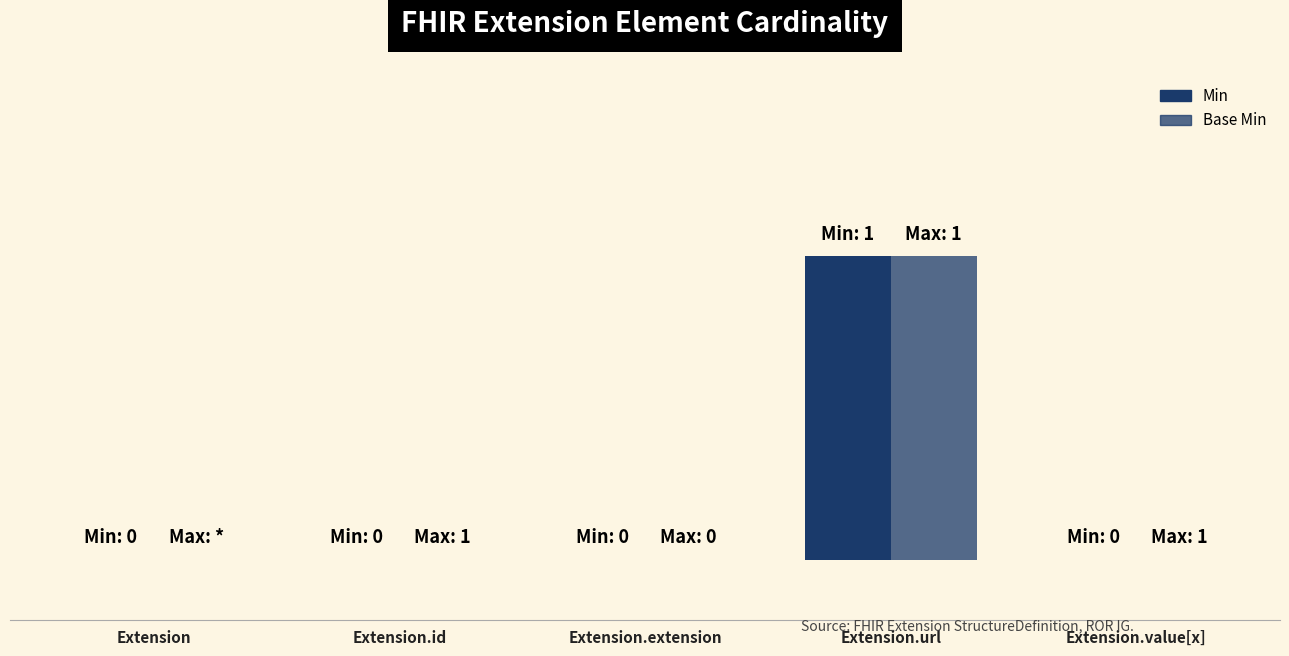

Does the chart contain stacked bars?

No